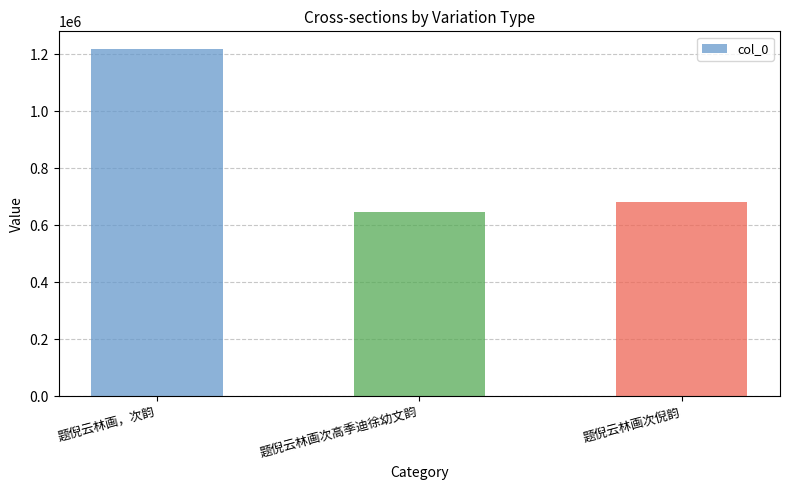

The chart shows a value of 1219616 at 题倪云林画，次韵. True or false?

True